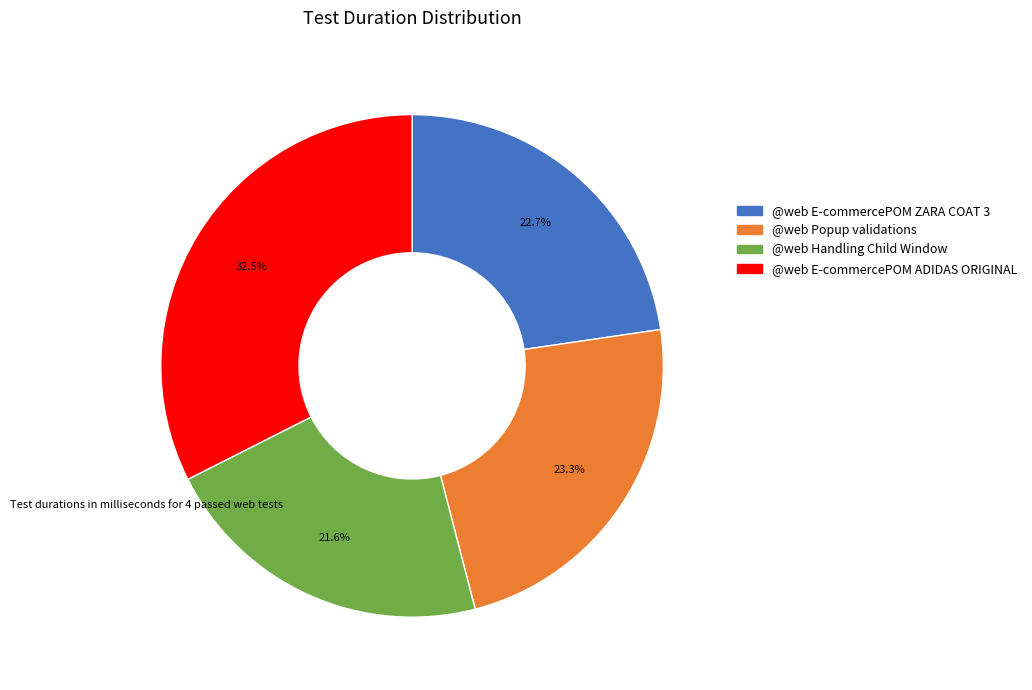

Combined, do @web E-commercePOM ZARA COAT 3 and @web Handling Child Window account for over 50%?

No